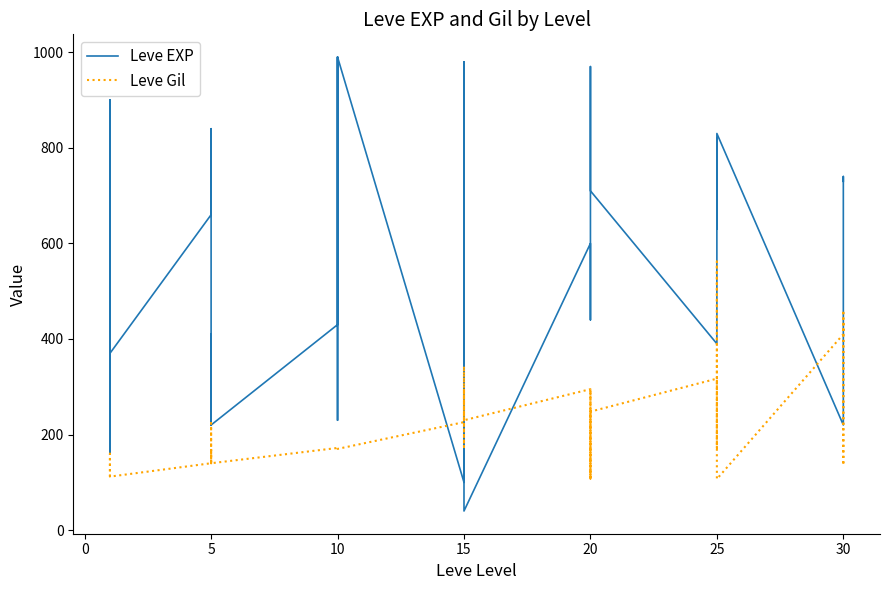

What is the value of the Leve Gil point at the 26th from the left?

140